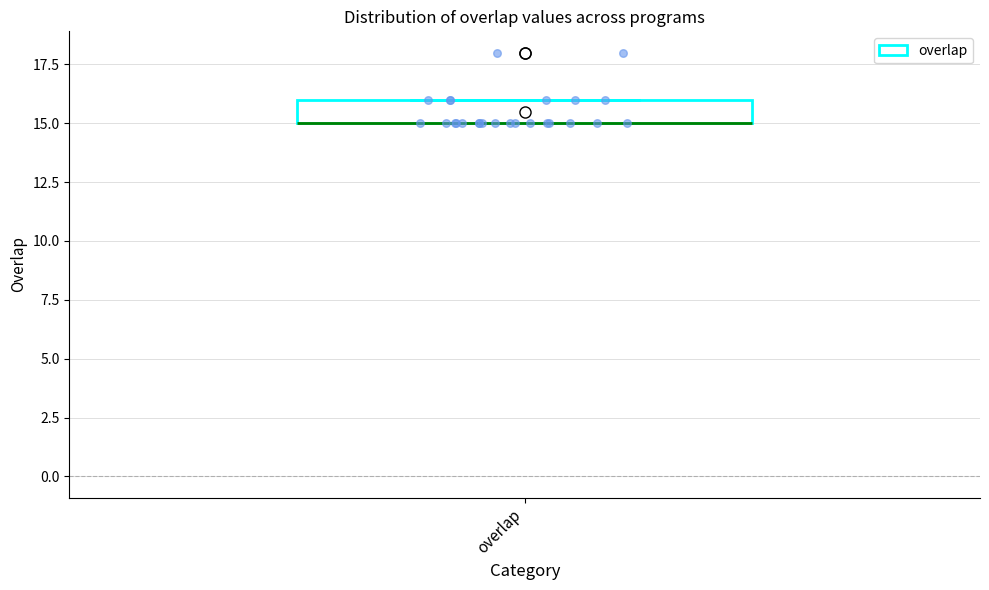

Where is the upper edge of the box for overlap on the y-axis? The values are not printed on the chart, so give them approximately, as read against the axis.

16